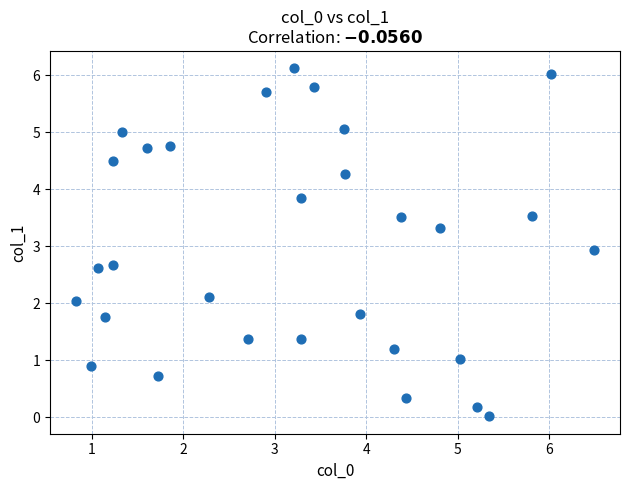

What Y value in the scatter plot is closest to 3?

2.9